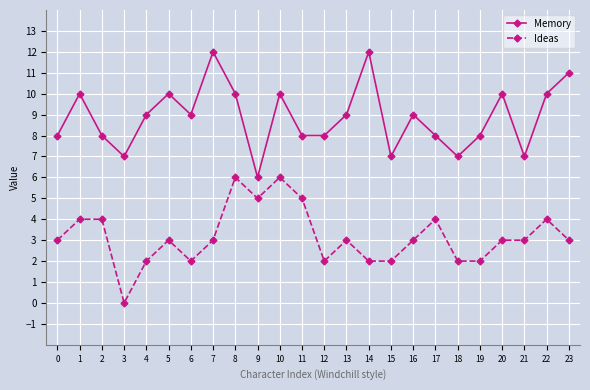

What are all the series names shown in the legend?

Memory, Ideas